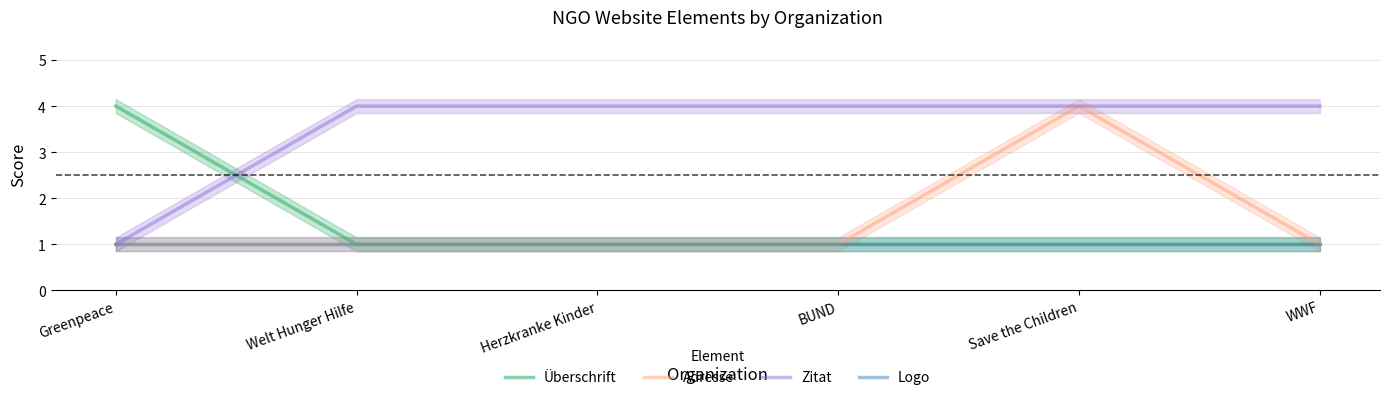

Which category has the highest value in the Zitat series?

Welt Hunger Hilfe